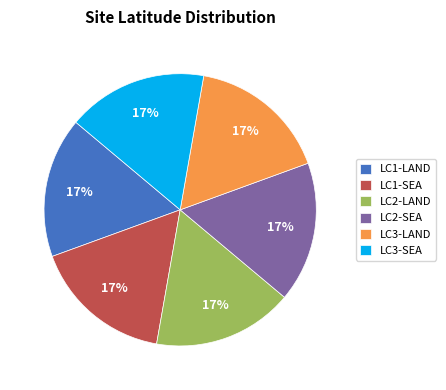

What percentage is the LC3-LAND slice, to the nearest percent?

17%